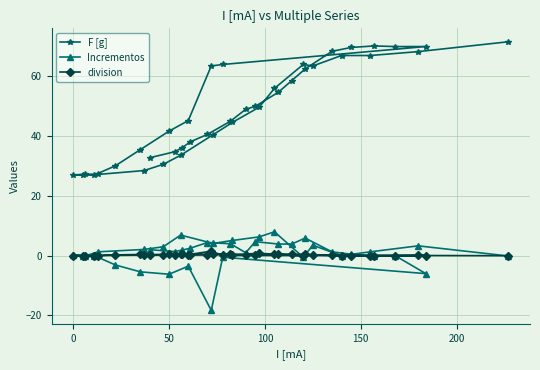

Which series has the largest total across all categories?

F [g]